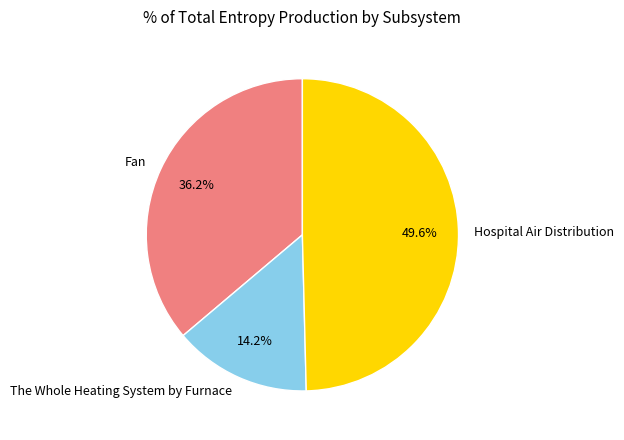

Is it true that Hospital Air Distribution is 65% of the pie?

False